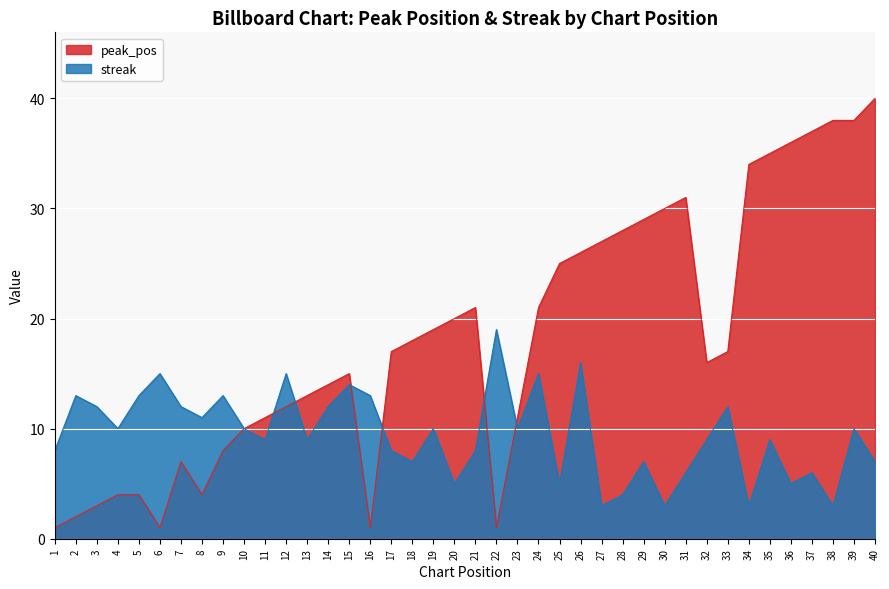

True or false: streak and peak_pos cross at least once.

True